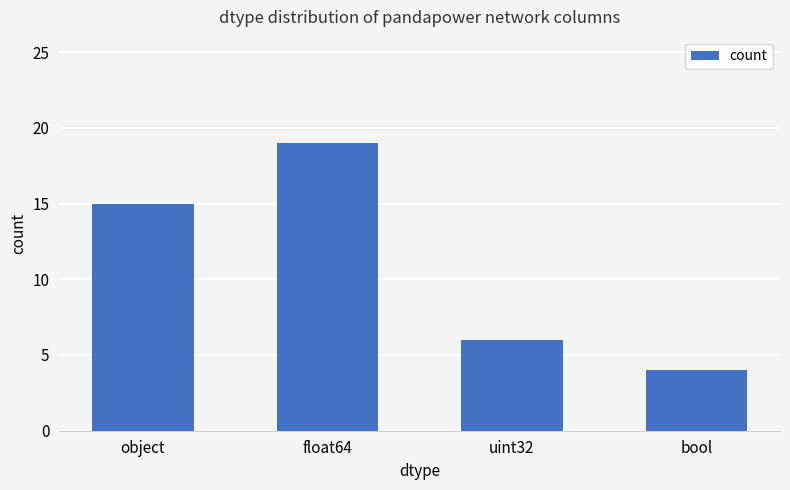

What is the label of the 3rd bar from the left?

uint32